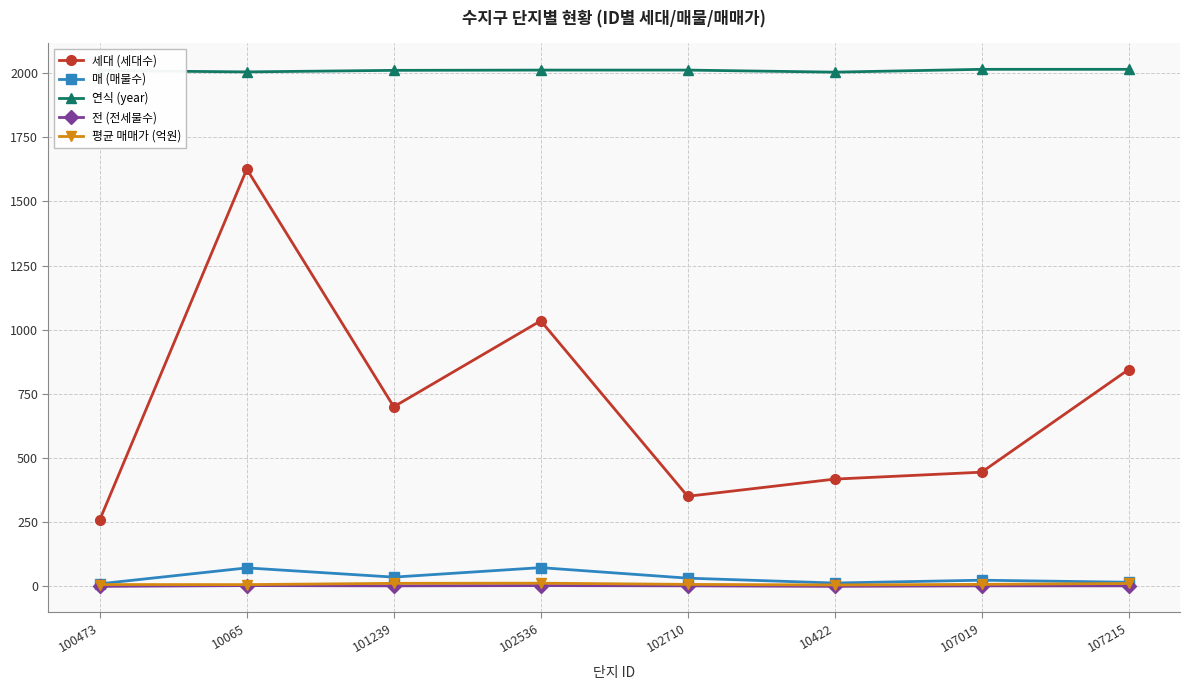

How many lines are shown in the chart?

5